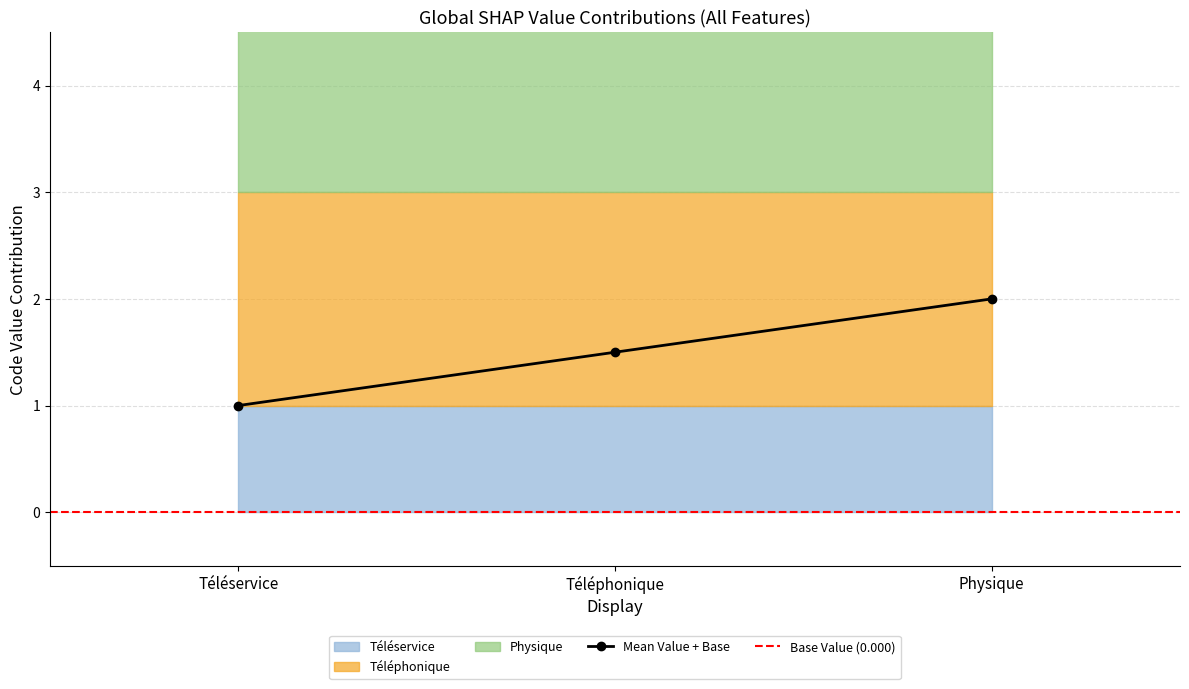

Does the chart display data point markers on the line(s)?

Yes